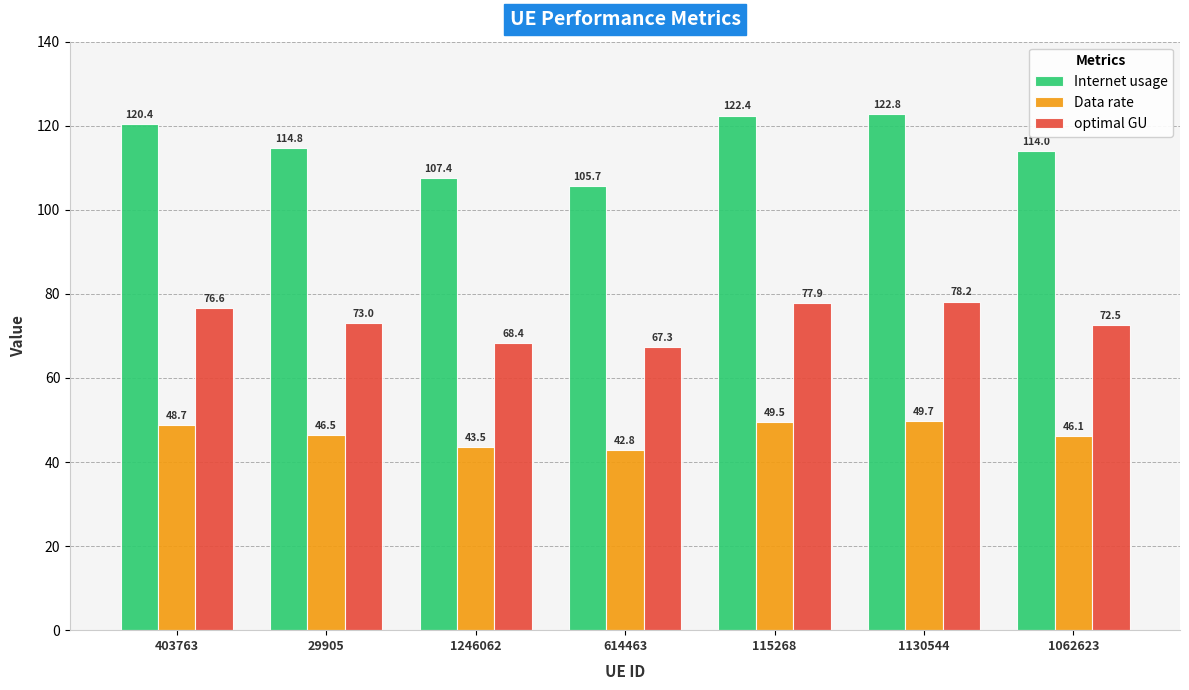

True or false: Internet usage has a value of 178.9 at 614463.

False